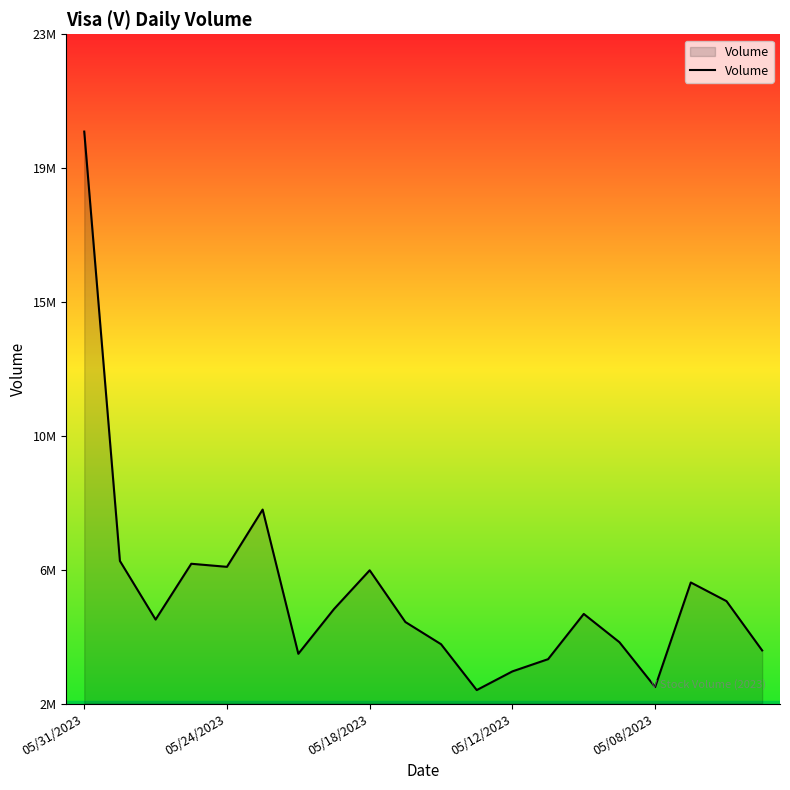

How many interior local valleys (lower than both neighbors) does the data have?

5